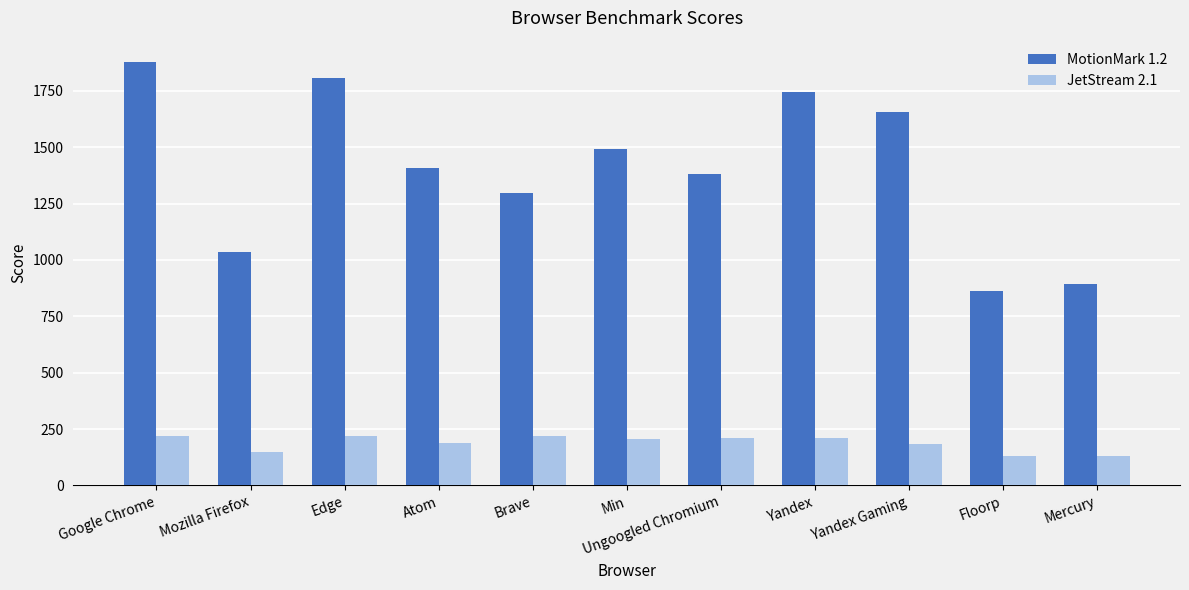

What is the sum of the MotionMark 1.2 values at Mozilla Firefox and Yandex?

2777